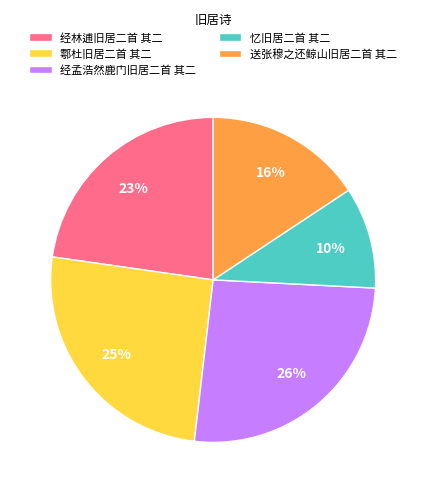

To the nearest percent, what portion does 经孟浩然鹿门旧居二首 其二 represent?

26%